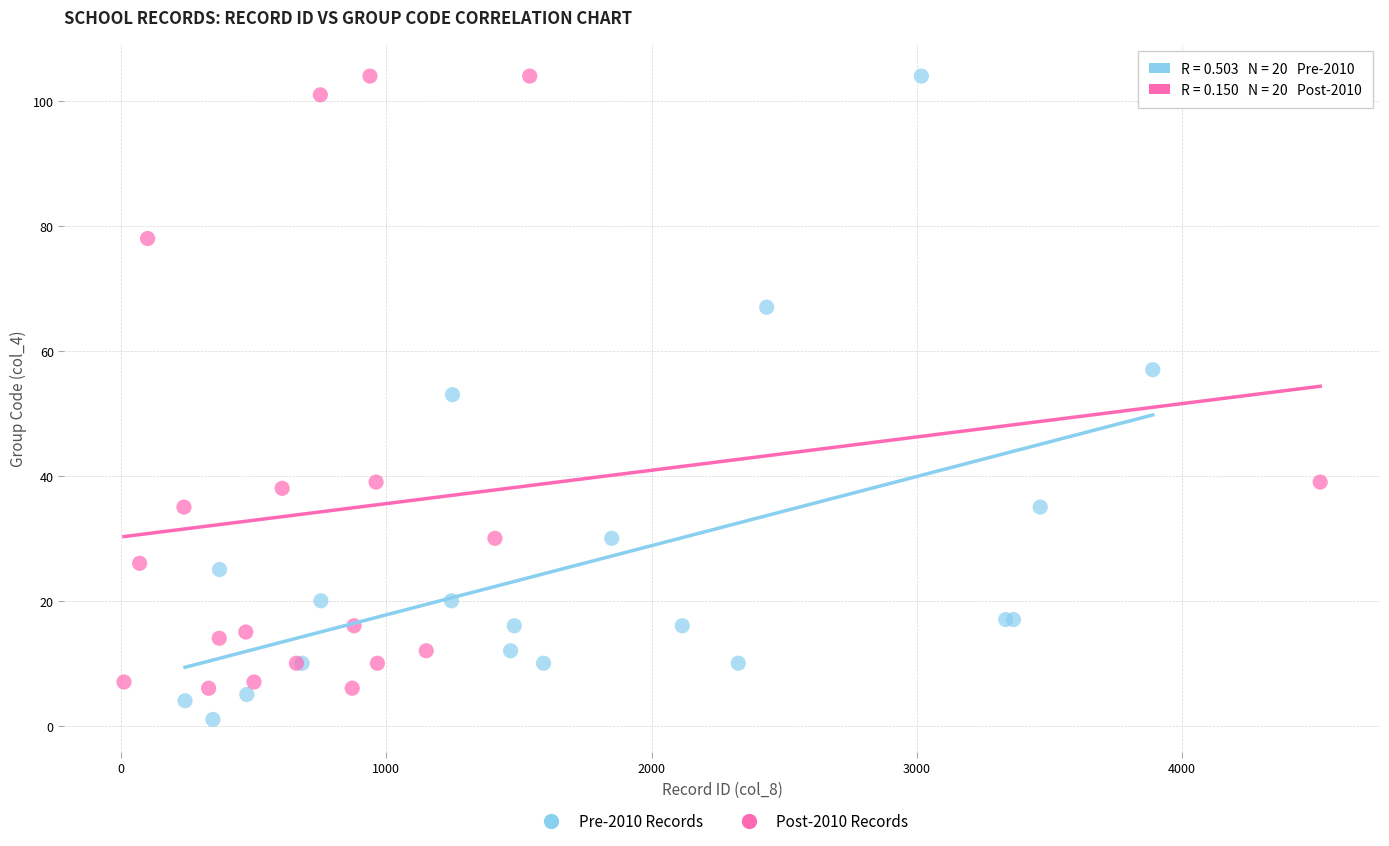

Which series reaches the minimum Y coordinate?

Pre-2010 Records